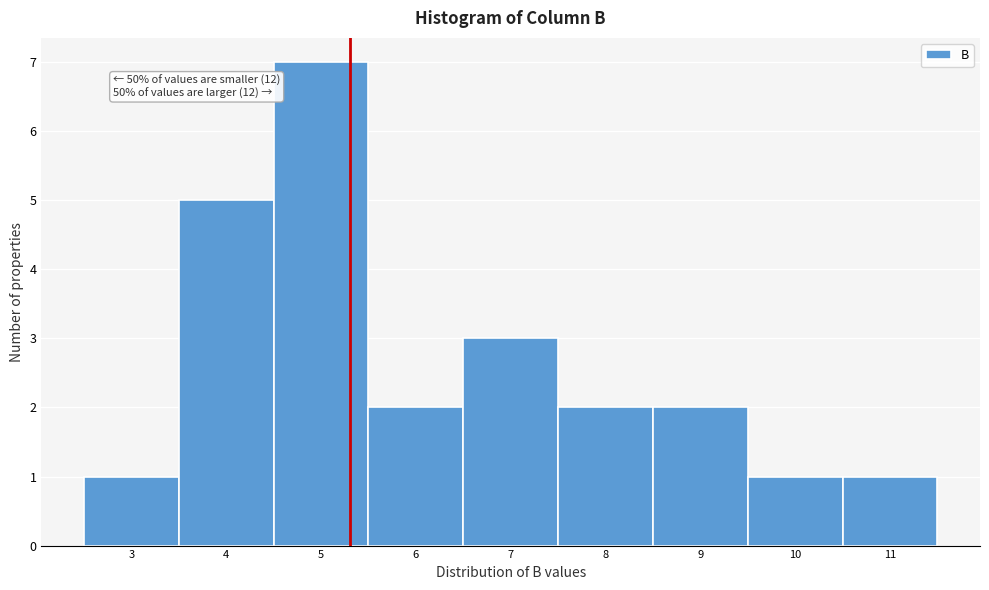

Reading left to right, extract all data points from this chart.

3=1	4=5	5=7	6=2	7=3	8=2	9=2	10=1	11=1